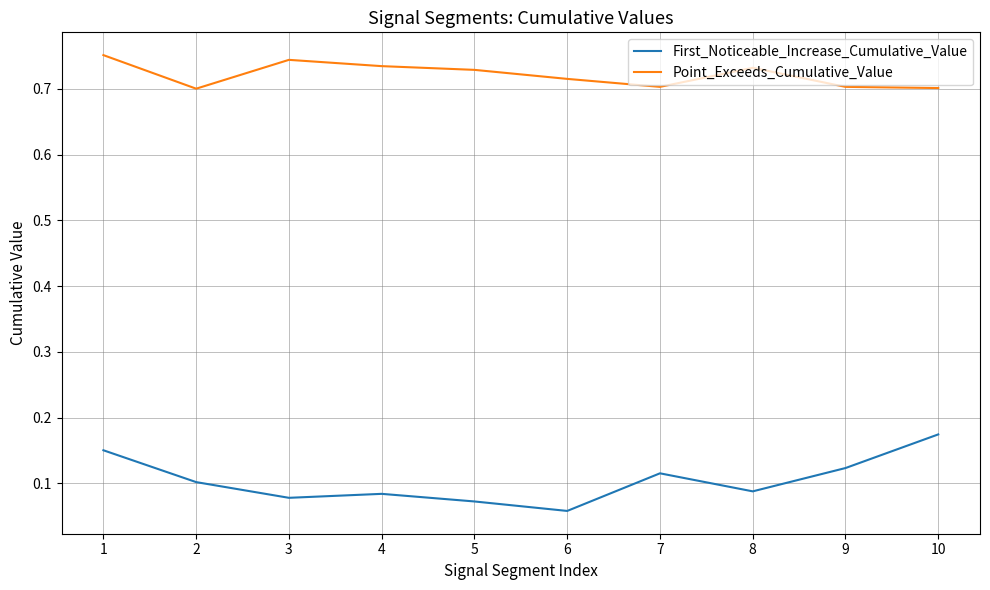

List the series in order of their overall mean, lowest first.

First_Noticeable_Increase_Cumulative_Value, Point_Exceeds_Cumulative_Value